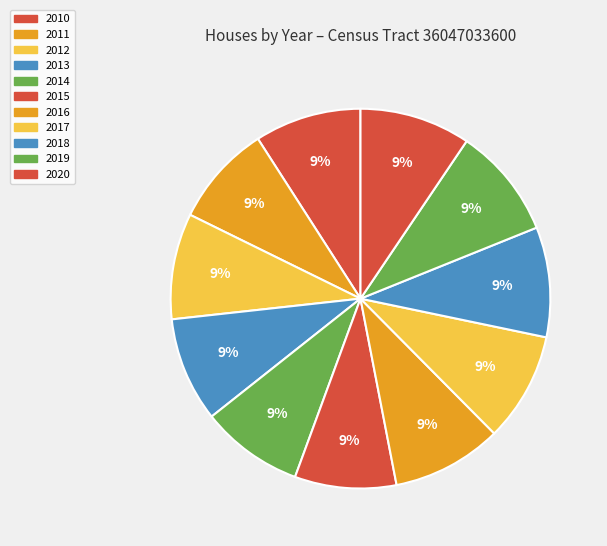

Rank the categories by value from lowest to highest.

2011, 2015, 2014, 2013, 2012, 2010, 2017, 2018, 2016, 2020, 2019